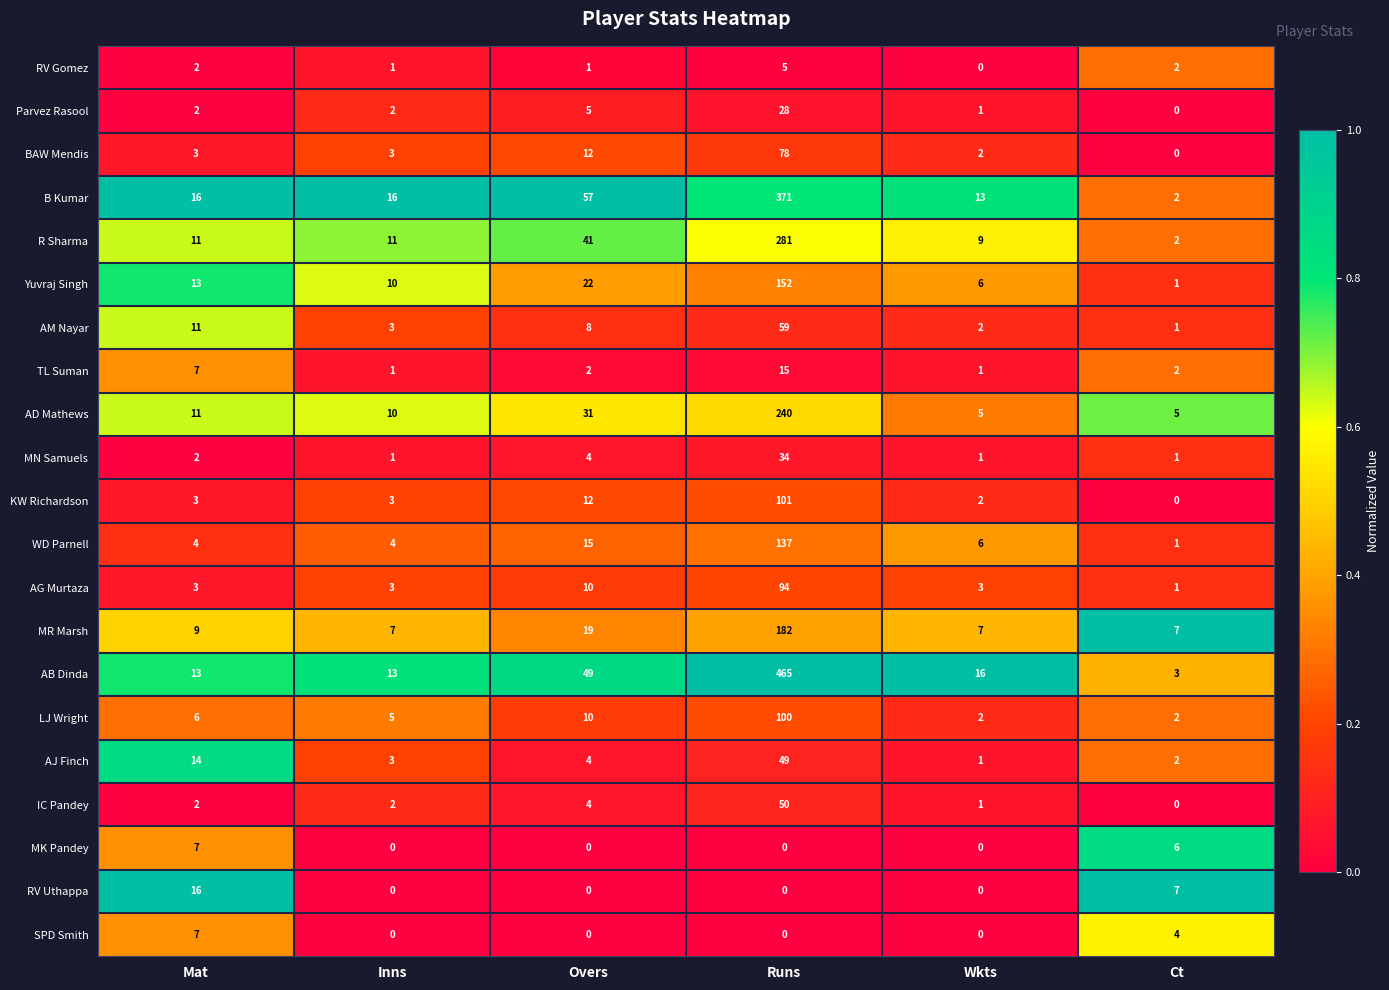

Which series changed the most between Inns and Runs?

AB Dinda